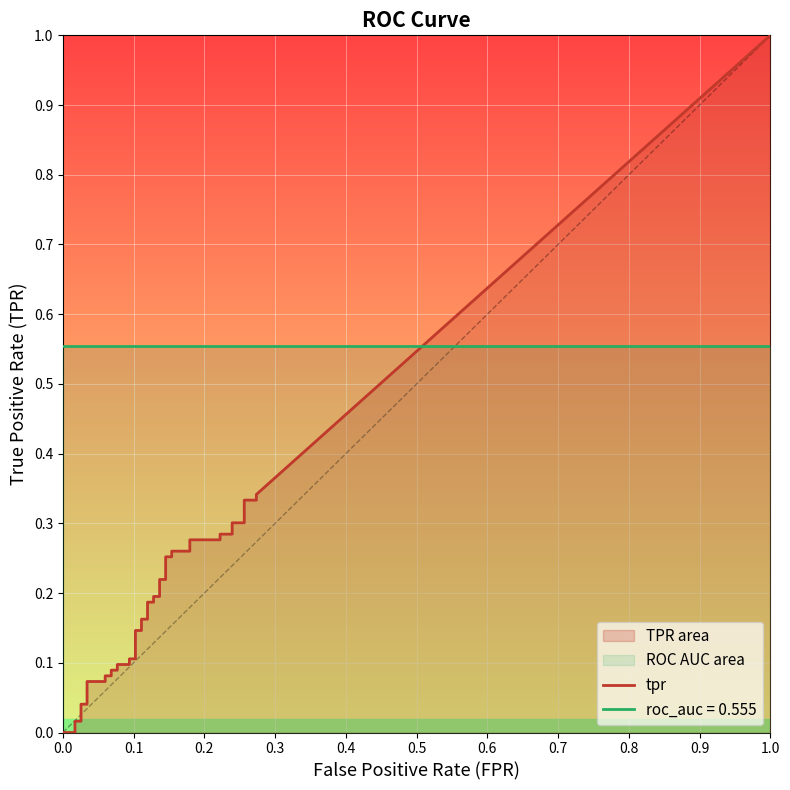

Is the value of tpr at 15 greater than the value of roc_auc at 30?

No